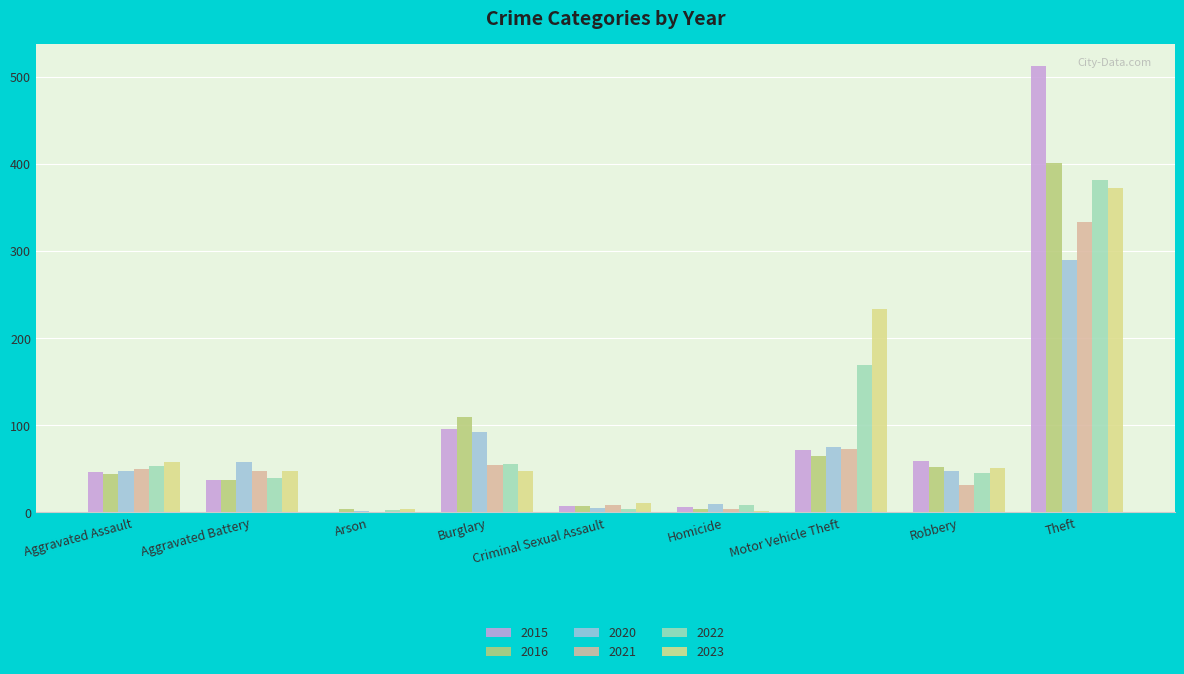

True or false: 2016 has a value of 7 at Criminal Sexual Assault.

True